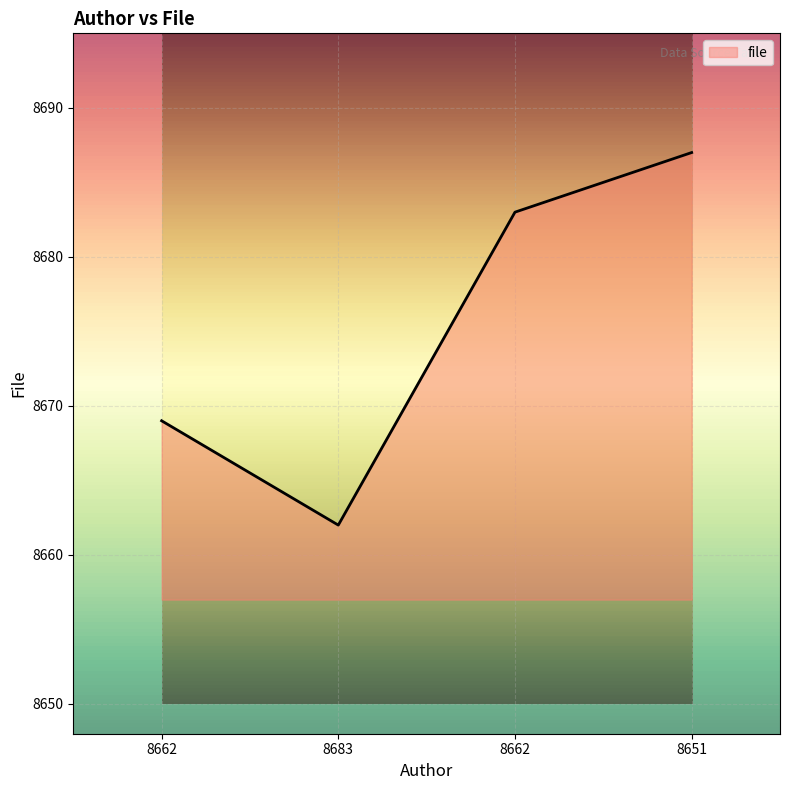

How many values are below 8683?

2